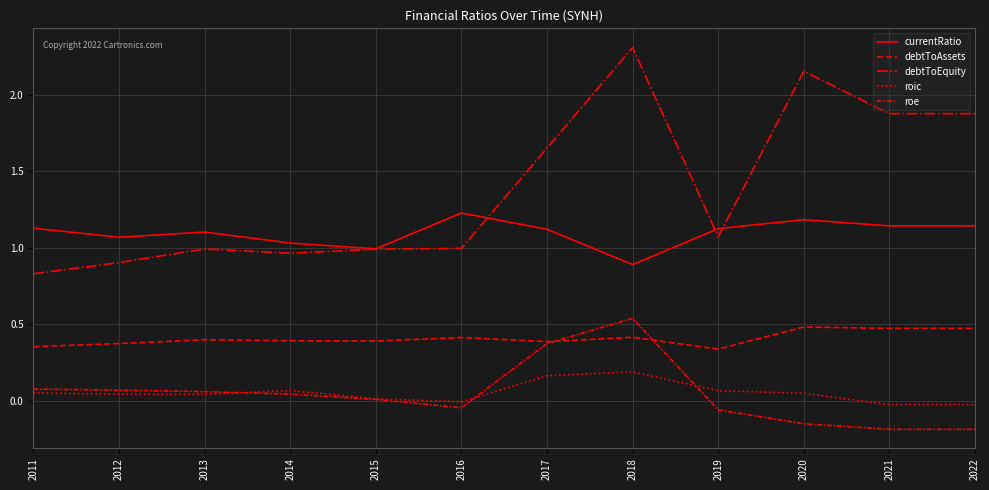

How many lines are shown in the chart?

5